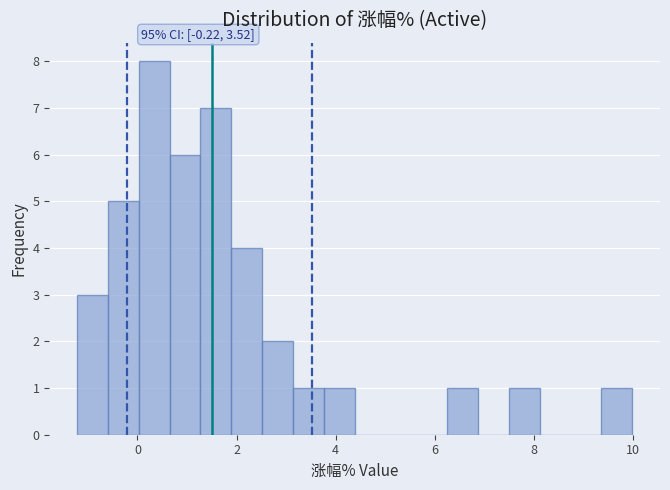

Read against the x-axis, roughly where is the centre of the tallest bar?

0.4